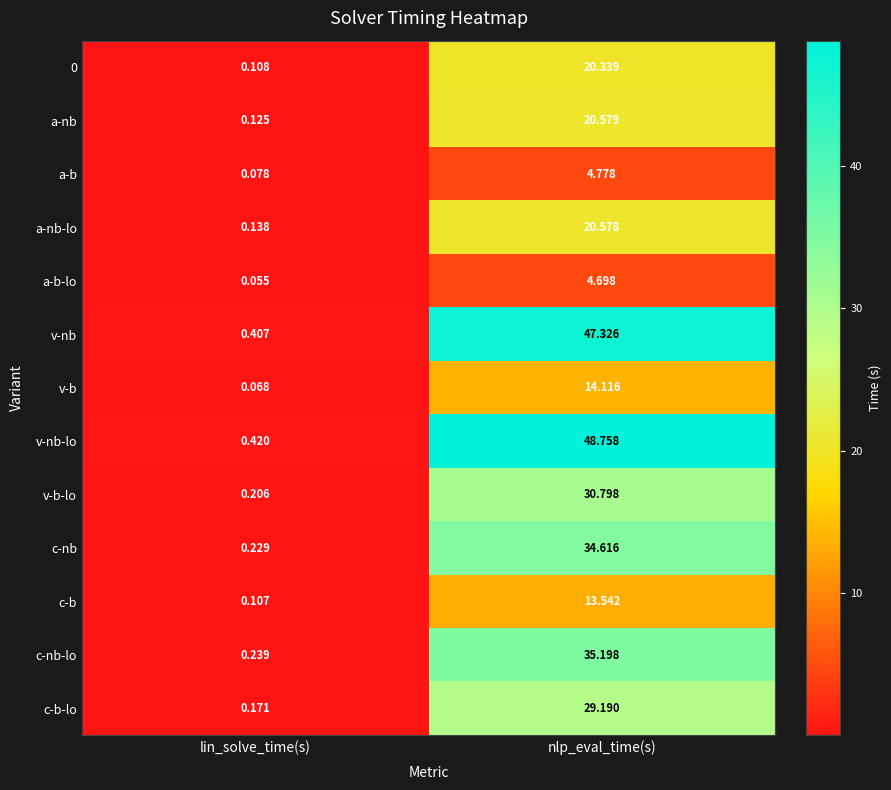

Which label corresponds to the largest value in the chart?

nlp_eval_time(s)